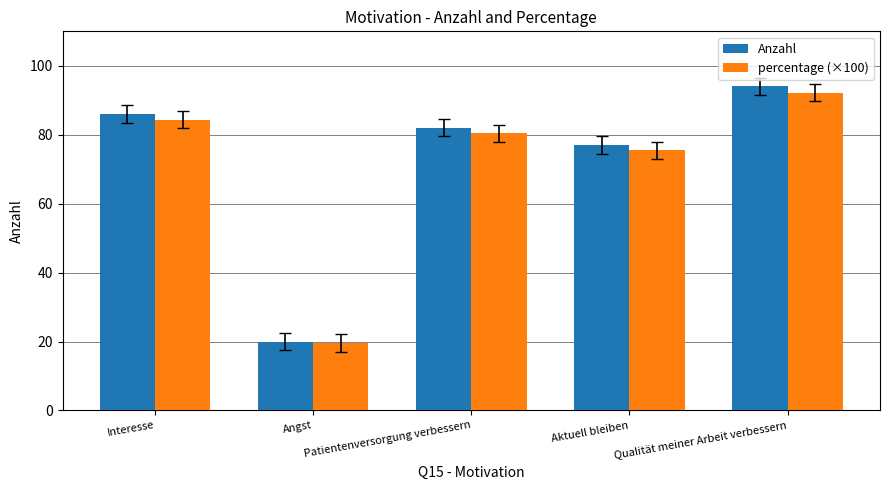

What is the label of the 4th bar from the right?

Angst